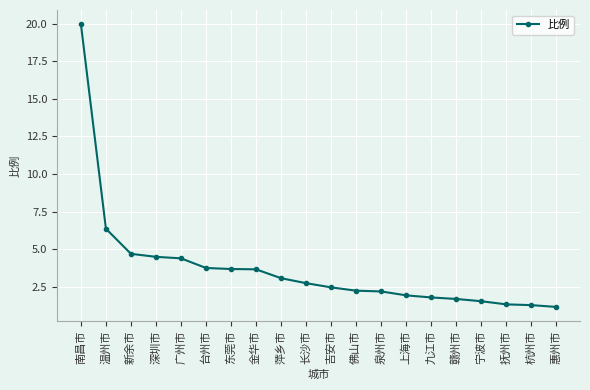

What is the label of the 4th point from the right?

宁波市